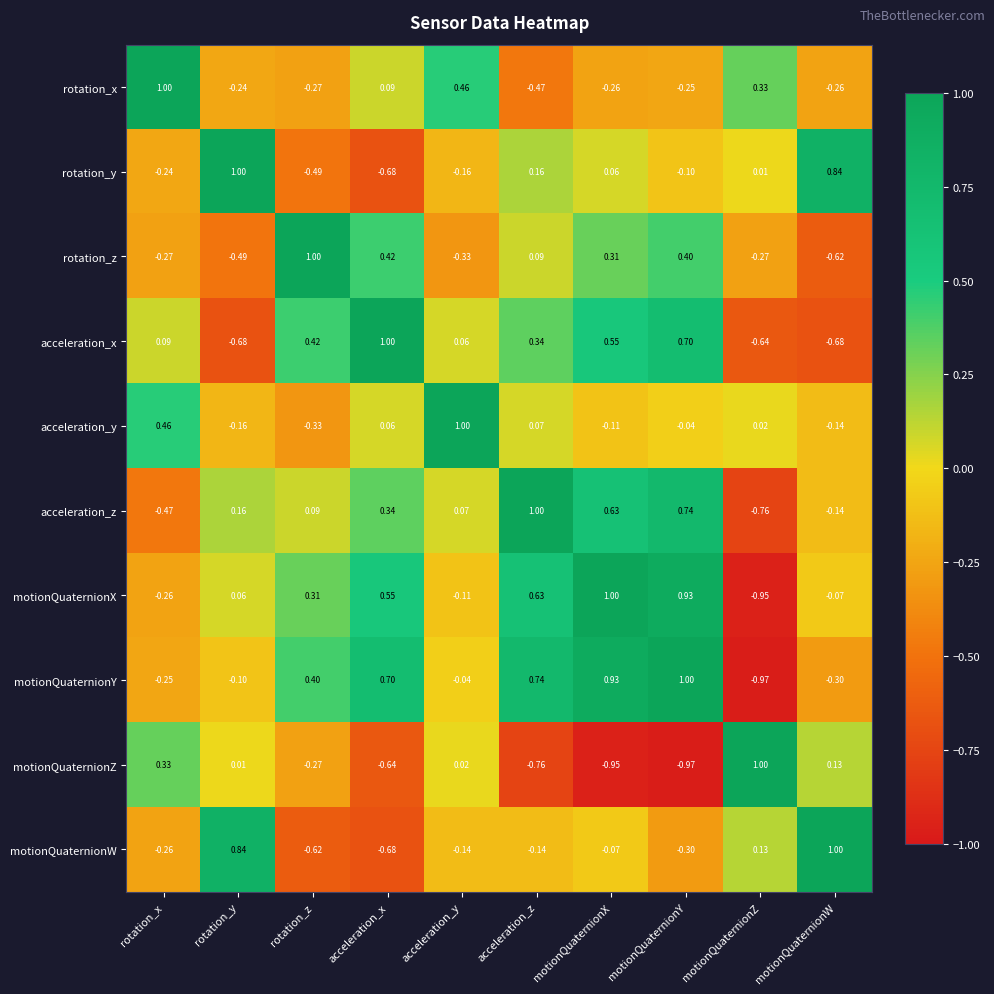

At motionQuaternionY, list the series in order from smallest to largest.

motionQuaternionZ, motionQuaternionW, rotation_x, rotation_y, acceleration_y, rotation_z, acceleration_x, acceleration_z, motionQuaternionX, motionQuaternionY